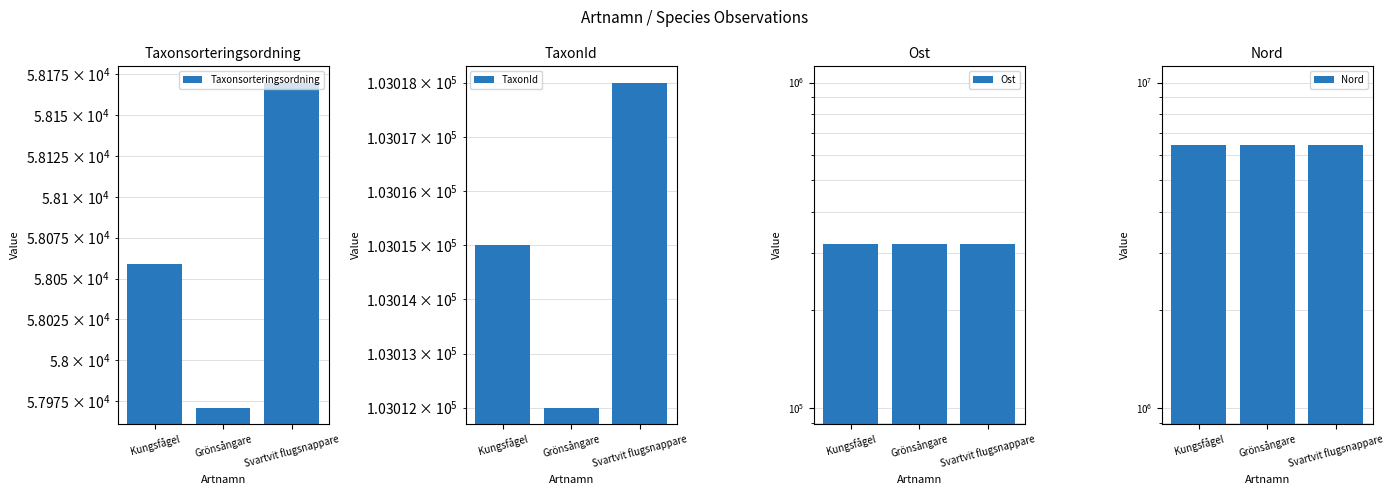

Which series has the largest total across all categories?

Nord